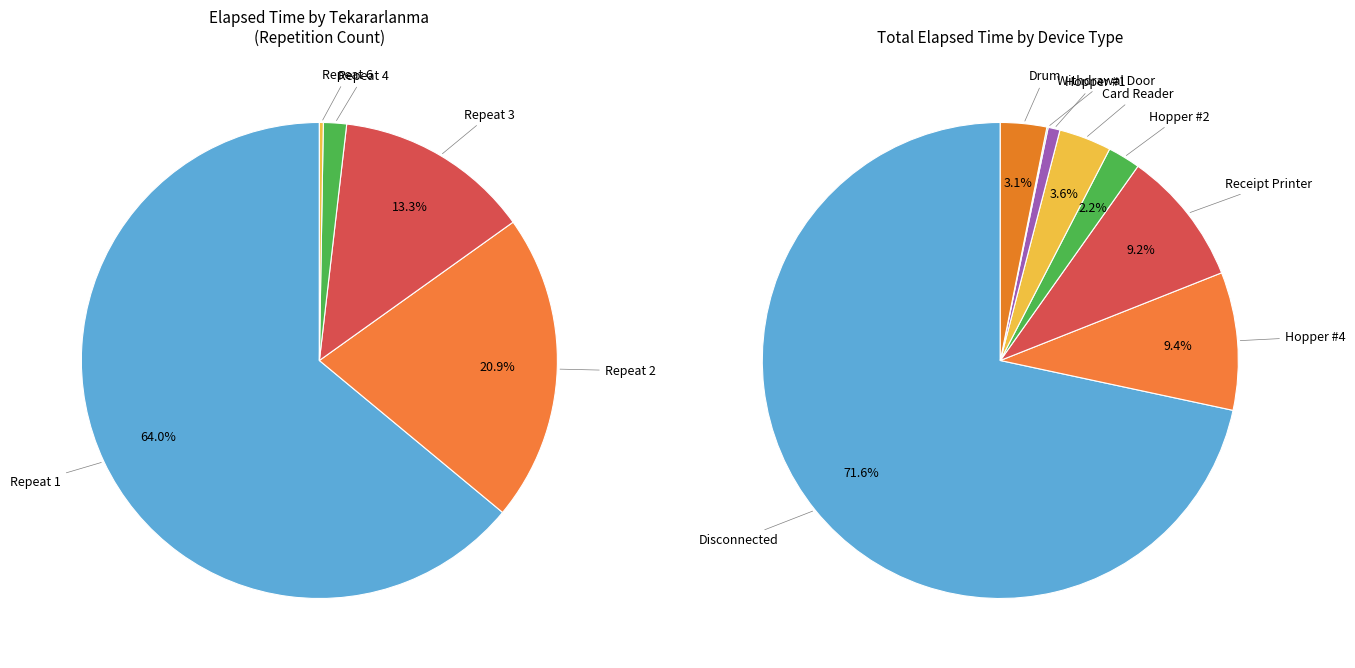

Do Tekararlanma_4 and Tekararlanma_3 together represent more than half of the pie?

No